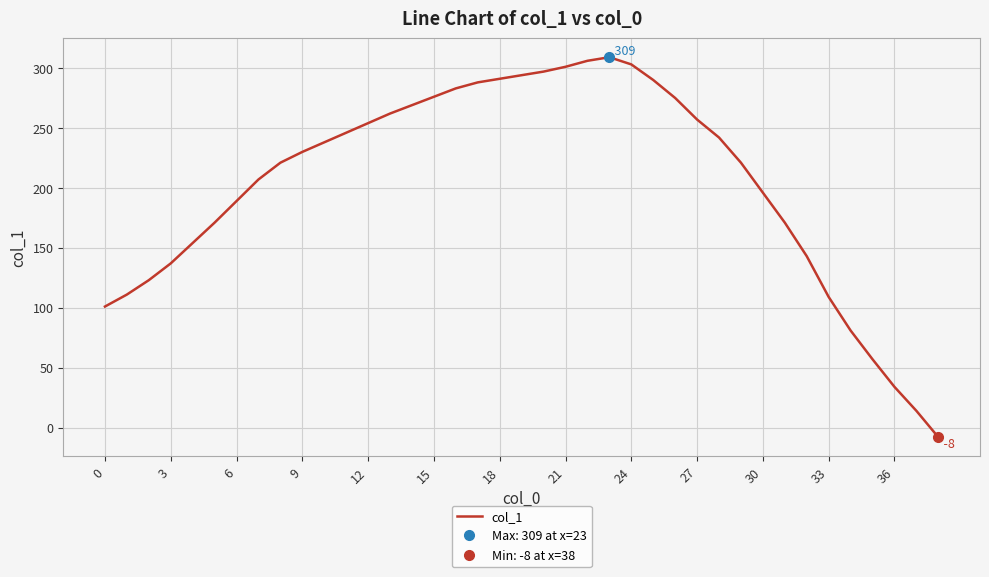

How many lines are shown in the chart?

1